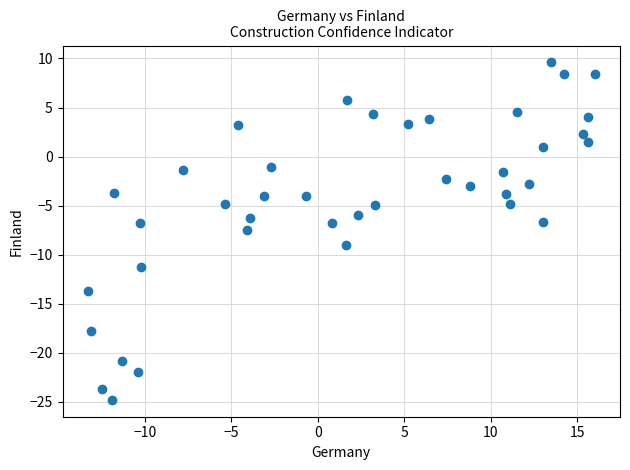

What is the range of Y values (max minus min)?

34.4